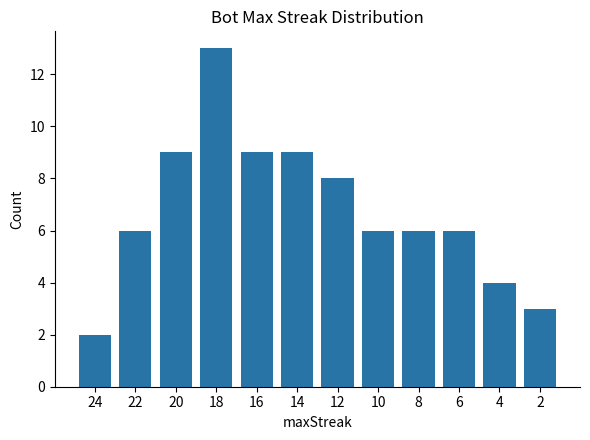

What is the difference between the values at 14 and 4?

5